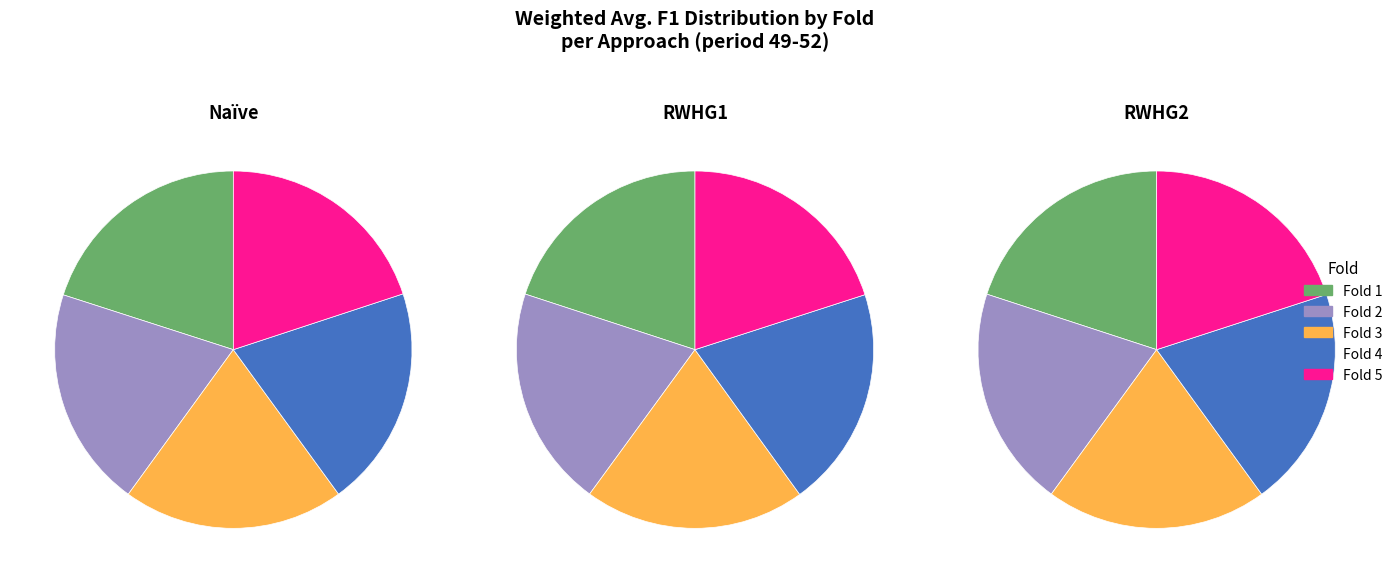

The 2 slice represents 20% of the pie. True or false?

True